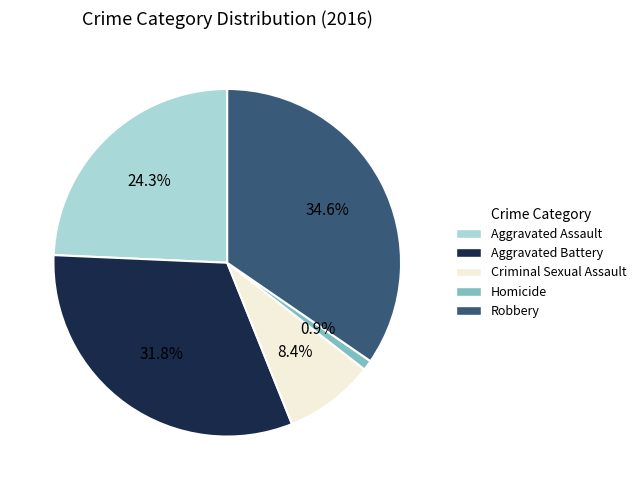

How many segments does this pie chart have?

5